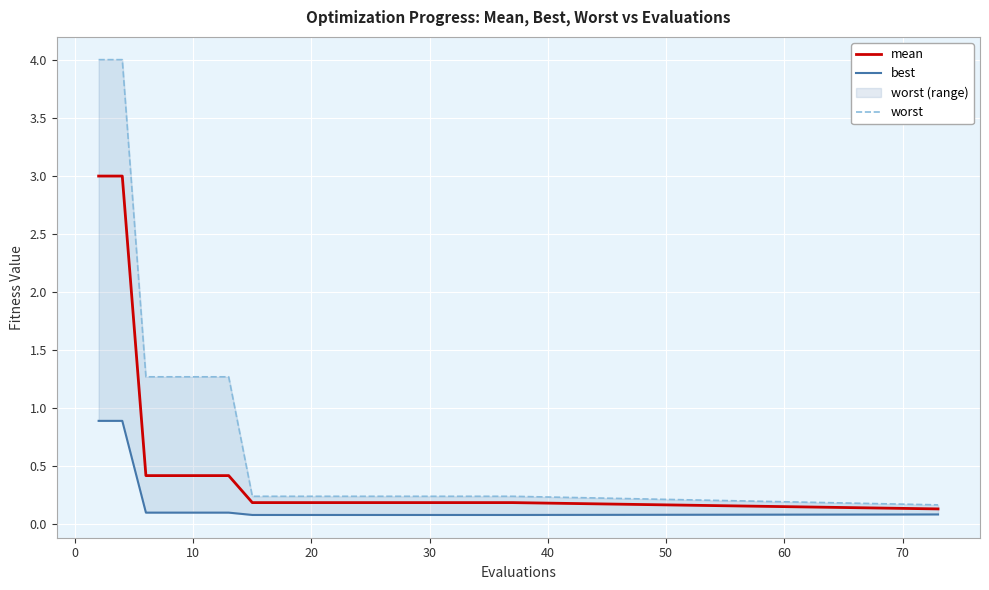

At which label is best closest to 0?

60